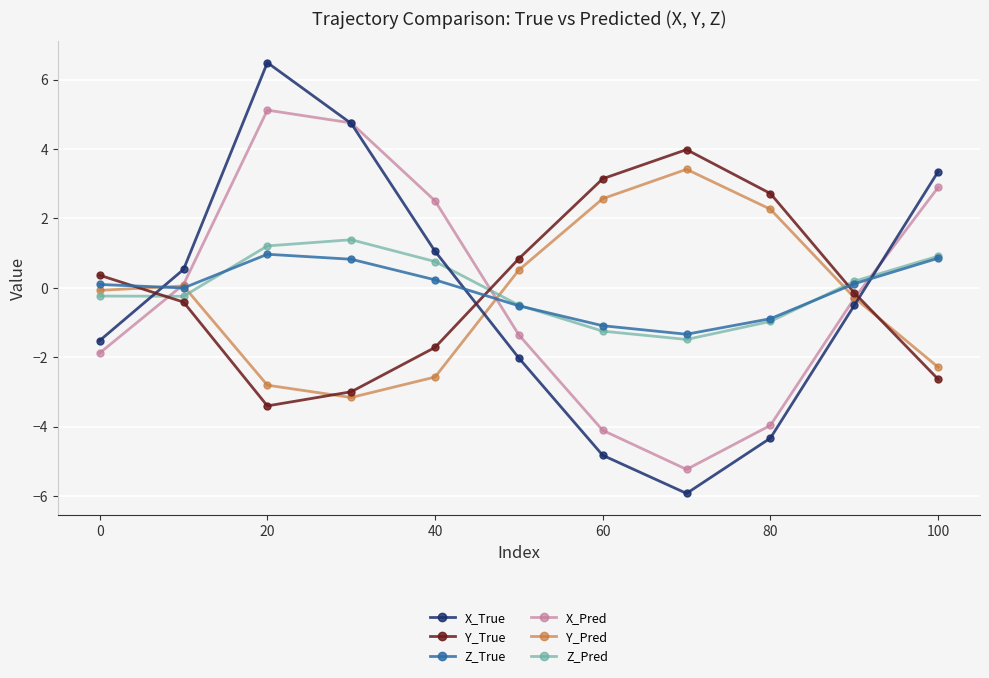

True or false: Y_Pred and Z_Pred intersect in this chart.

True